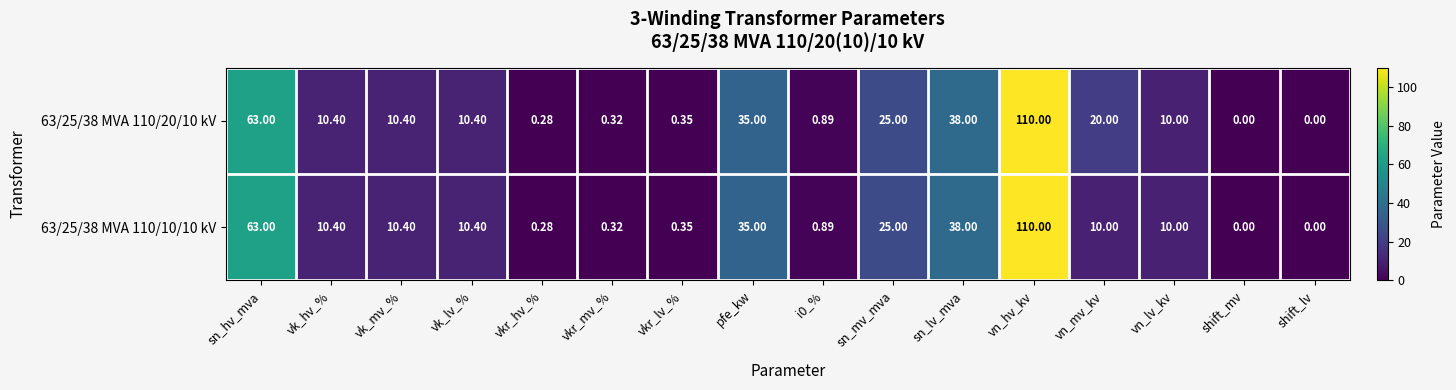

Where does the 63/25/38 MVA 110/20/10 kV series first go above 10?

sn_hv_mva